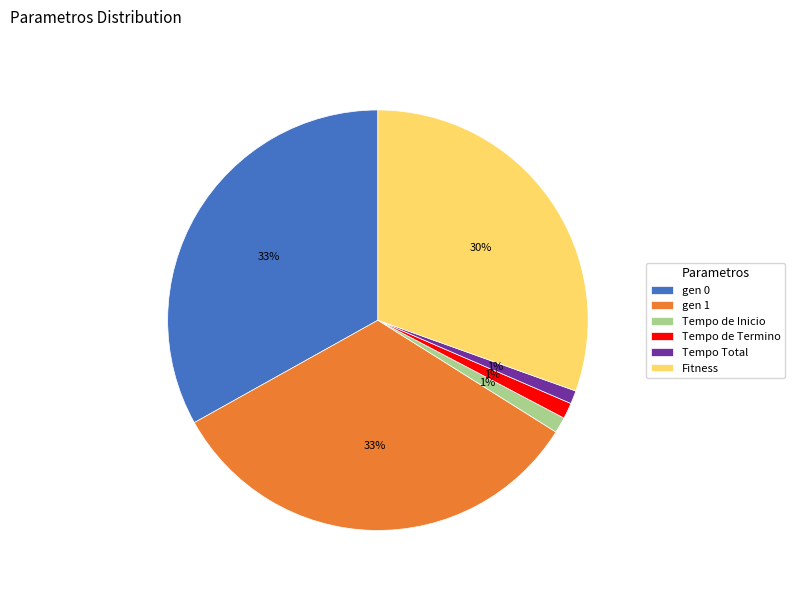

What percentage is the gen 0 slice, to the nearest percent?

33%